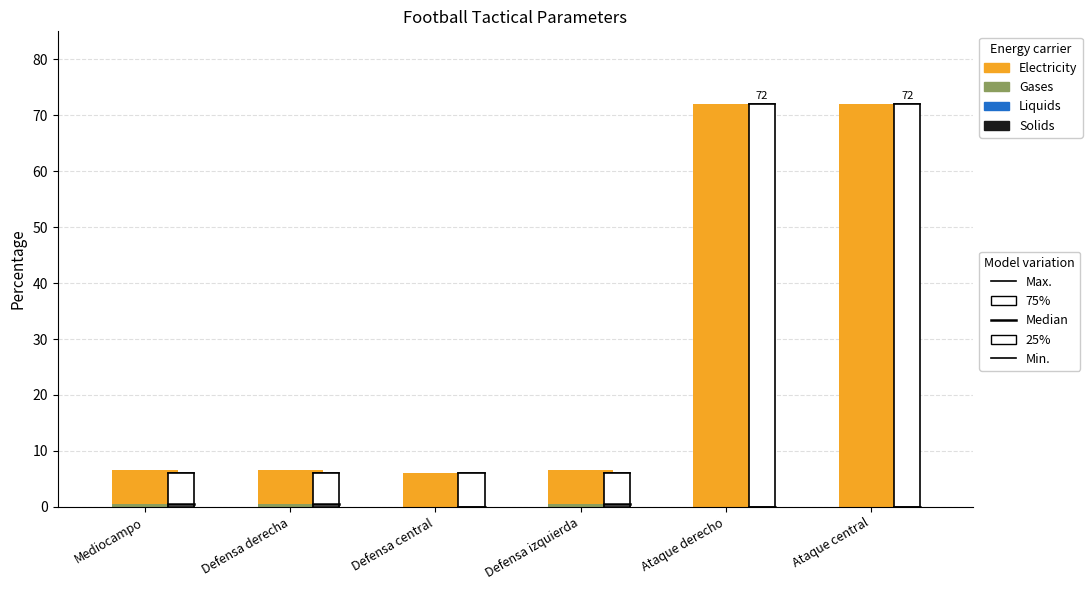

What is the total value across all series at Ataque derecho?

72.0